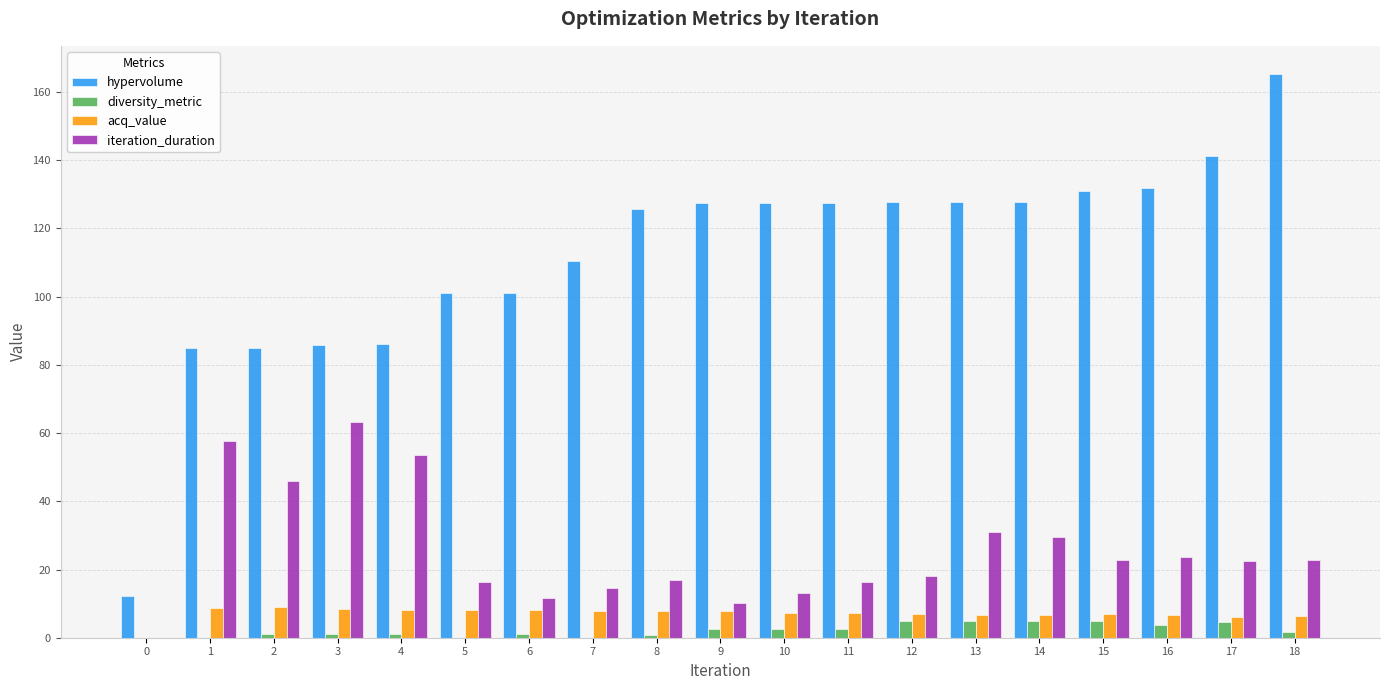

What is the difference between the acq_value values at 11 and 6?

0.9